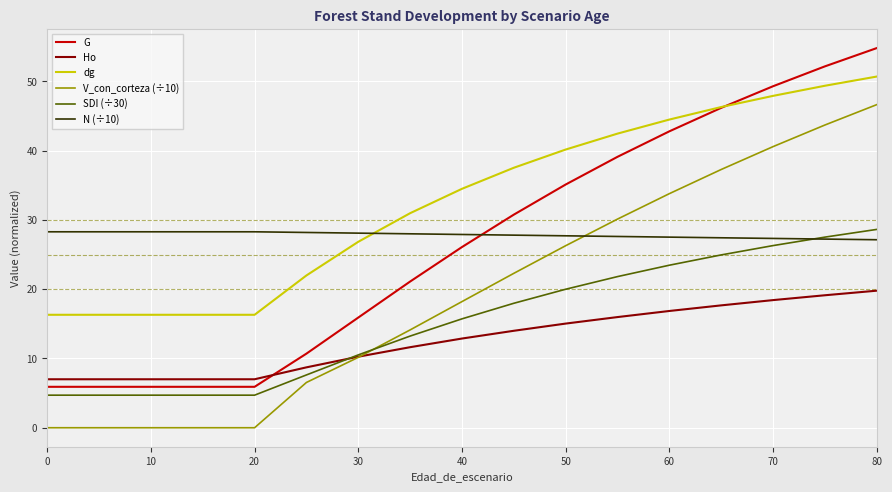

Which series has the largest total across all categories?

dg